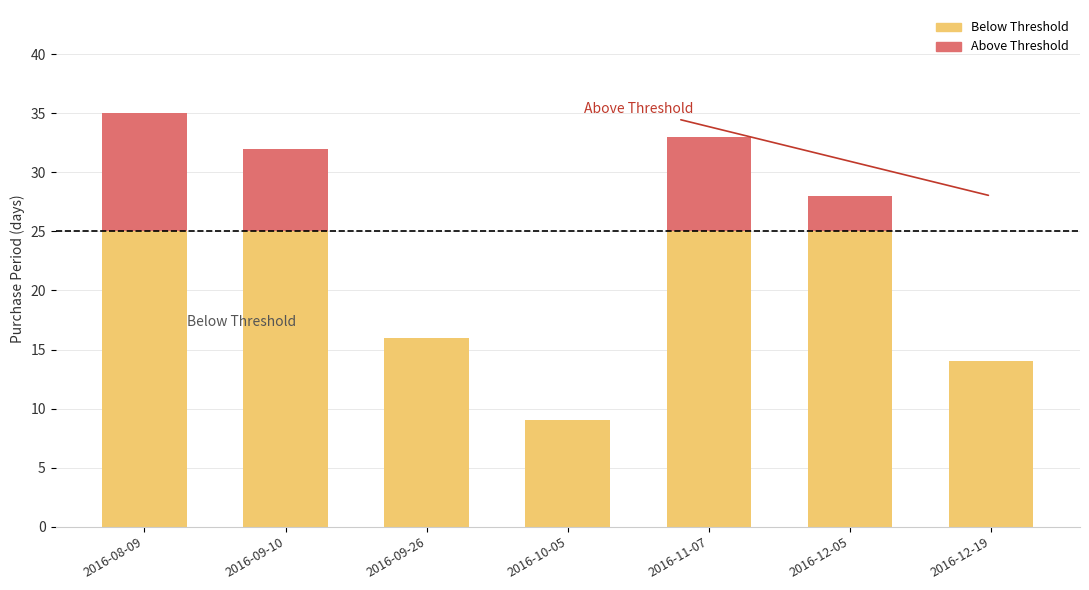

At which category is the sum across all series the highest?

2016-08-09